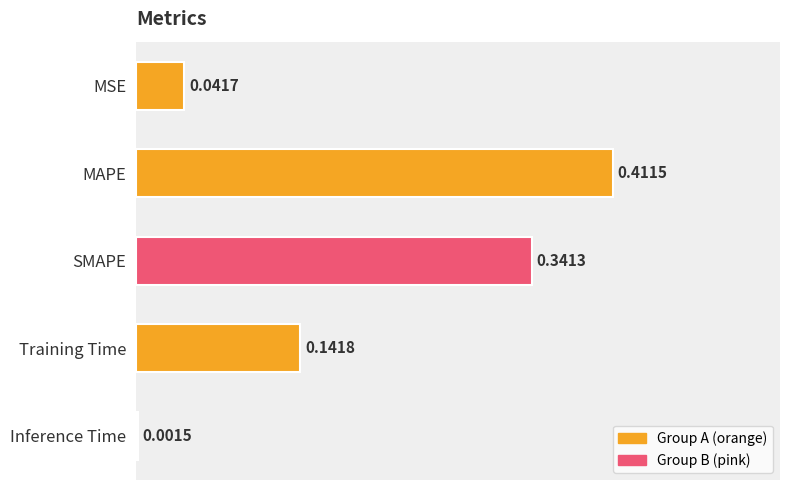

What is the sum of all values?

0.9